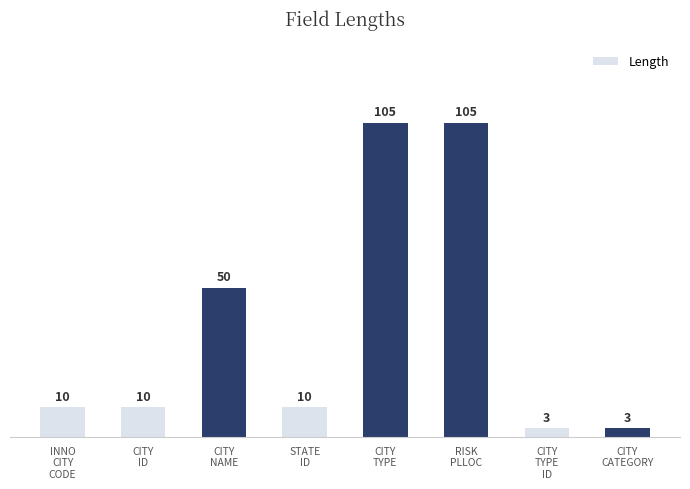

What is the average value?

37